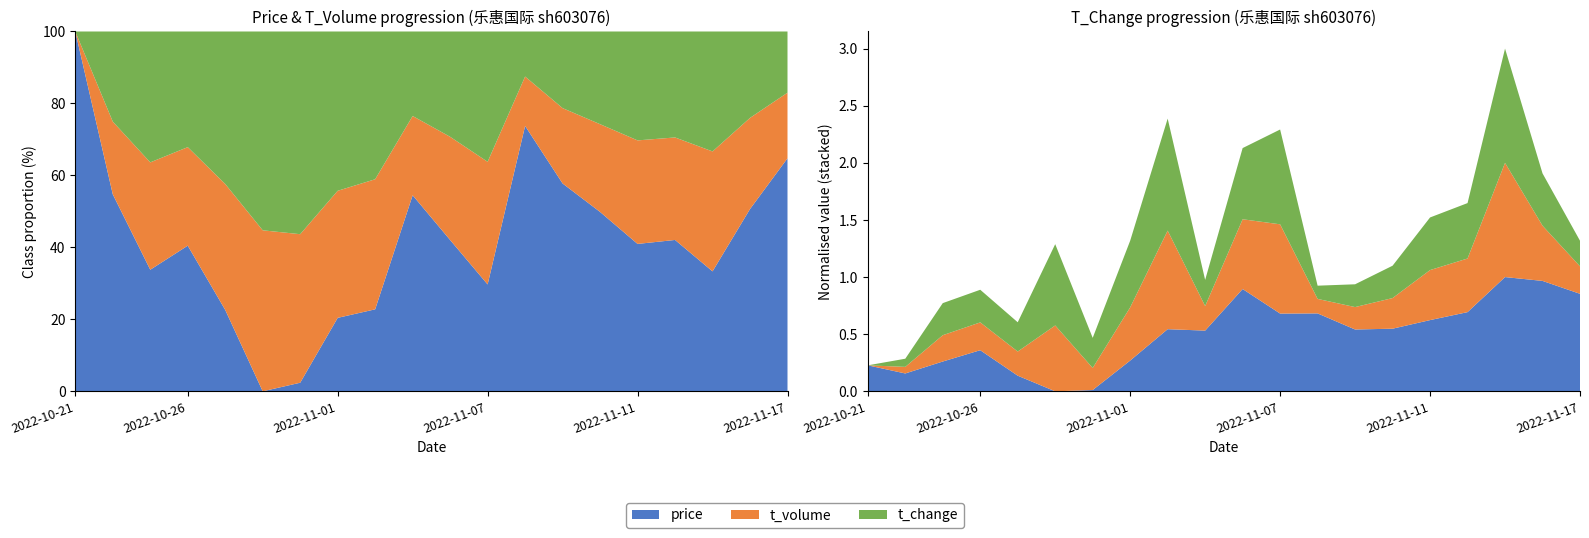

Reading right to left, transcribe all the data shown in this chart.

price: 2022-11-17=37.3	2022-11-16=38.1	2022-11-15=38.4	2022-11-14=36.2	2022-11-11=35.7	2022-11-10=35.1	2022-11-09=35.1	2022-11-08=36.1	2022-11-07=36.1	2022-11-04=37.6	2022-11-03=35.0	2022-11-02=35.1	2022-11-01=33.1	2022-10-31=31.3	2022-10-28=31.2	2022-10-27=32.2	2022-10-26=33.8	2022-10-25=33.1	2022-10-24=32.3	2022-10-21=32.9
t_volume: 2022-11-17=9969.0	2022-11-16=14738.0	2022-11-15=24883.0	2022-11-14=14465.0	2022-11-11=13846.0	2022-11-10=10513.0	2022-11-09=9100.0	2022-11-08=7740.0	2022-11-07=20589.0	2022-11-04=17241.0	2022-11-03=9466.0	2022-11-02=22192.0	2022-11-01=14391.0	2022-10-31=9039.0	2022-10-28=16566.0	2022-10-27=9401.0	2022-10-26=10028.0	2022-10-25=9770.0	2022-10-24=6379.0	2022-10-21=5247.0
t_change: 2022-11-17=2.2	2022-11-16=3.2	2022-11-15=5.4	2022-11-14=3.3	2022-11-11=3.2	2022-11-10=2.5	2022-11-09=2.1	2022-11-08=1.8	2022-11-07=4.7	2022-11-04=3.9	2022-11-03=2.2	2022-11-02=5.3	2022-11-01=3.7	2022-10-31=2.4	2022-10-28=4.2	2022-10-27=2.4	2022-10-26=2.5	2022-10-25=2.5	2022-10-24=1.6	2022-10-21=1.3